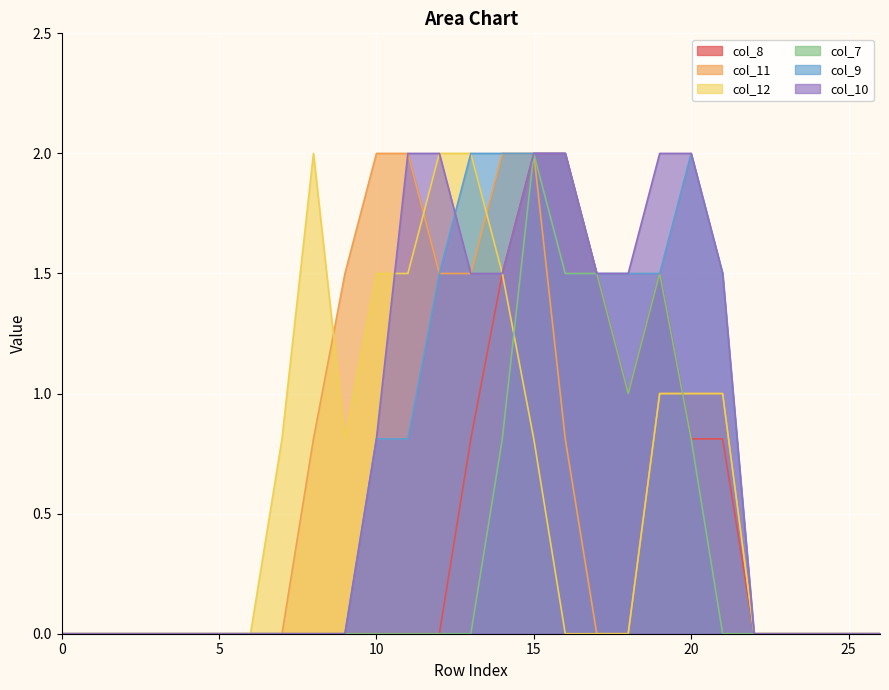

True or false: col_11 has a value of 2.0 at 10.

True